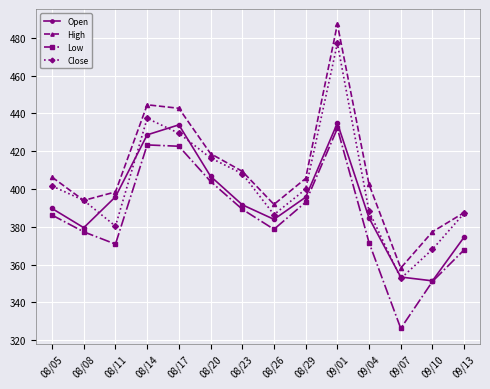

True or false: High and Low cross at least once.

False